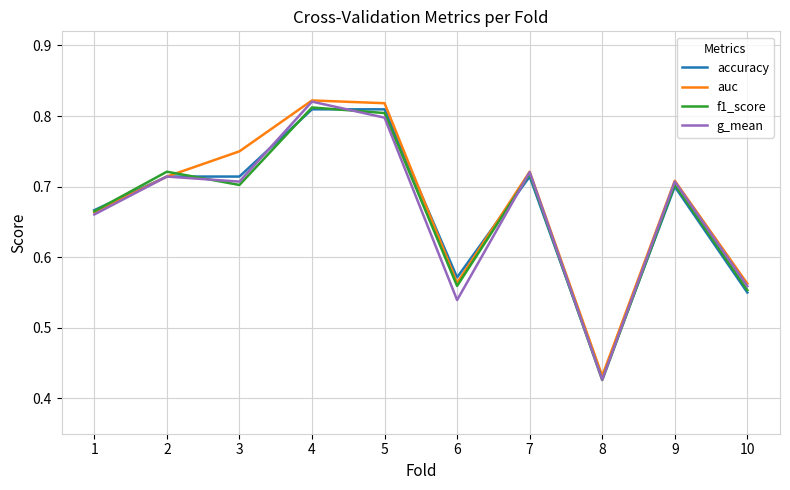

What are all the series names shown in the legend?

accuracy, auc, f1_score, g_mean